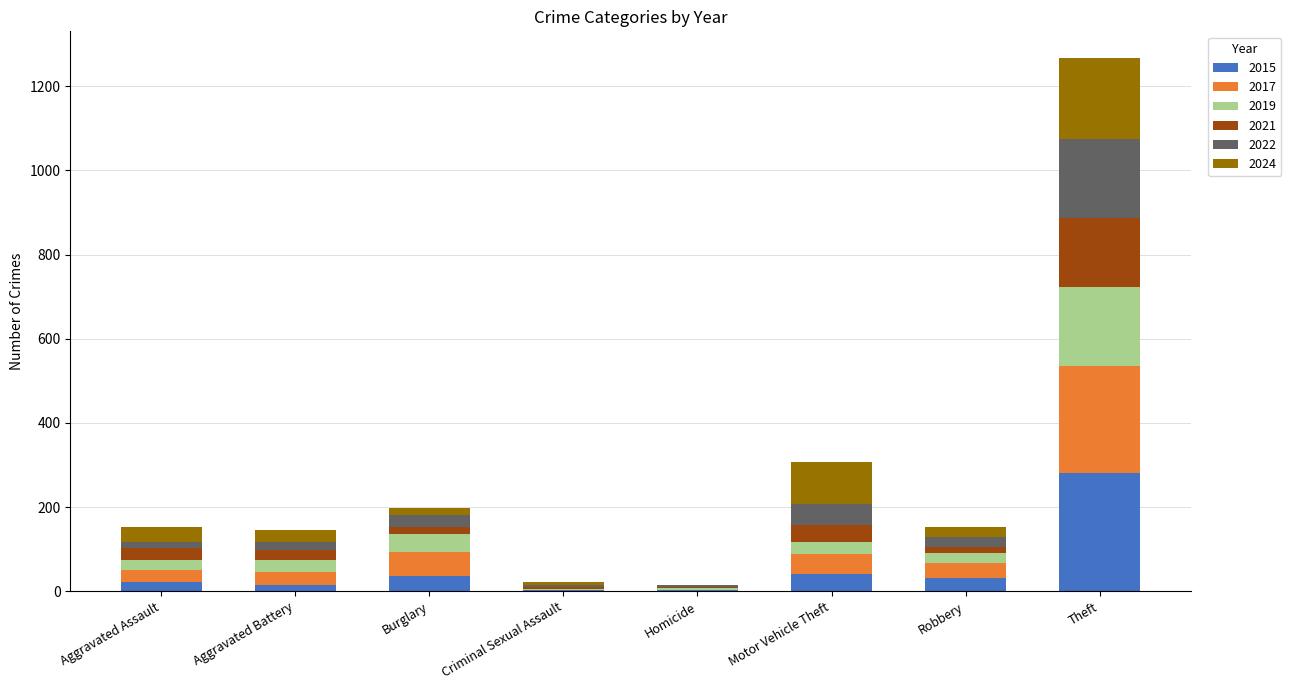

What is the total value across all series at Theft?

1267